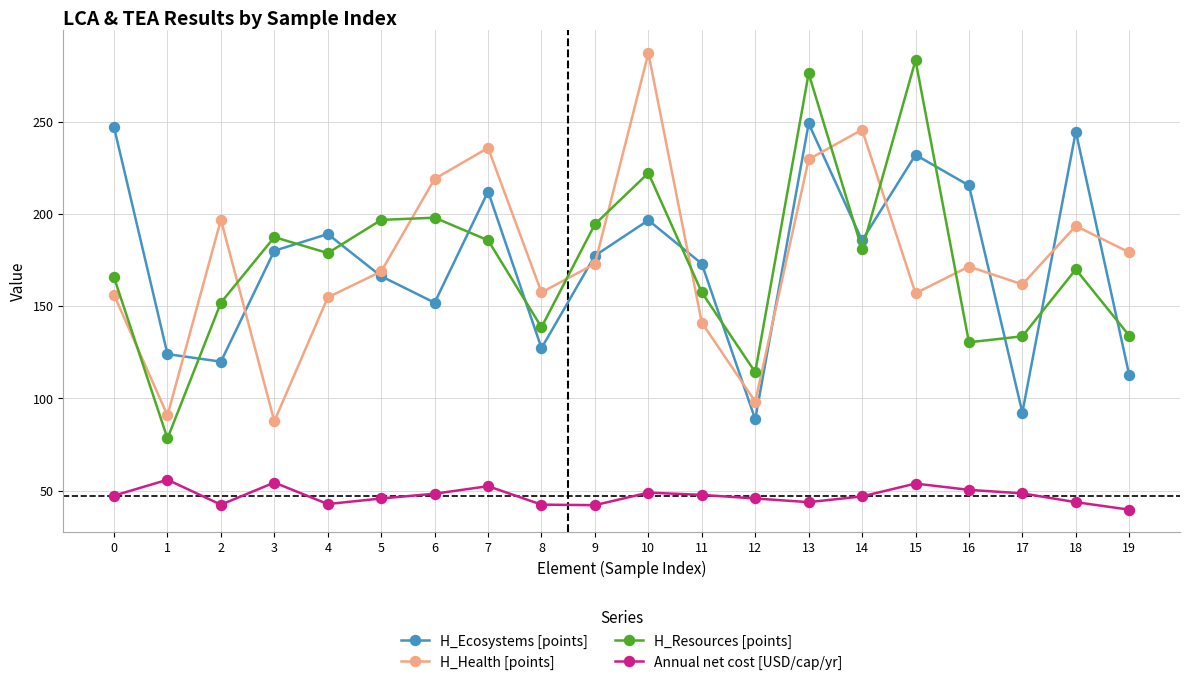

Where is the first local maximum for H_Ecosystems [points]?

4